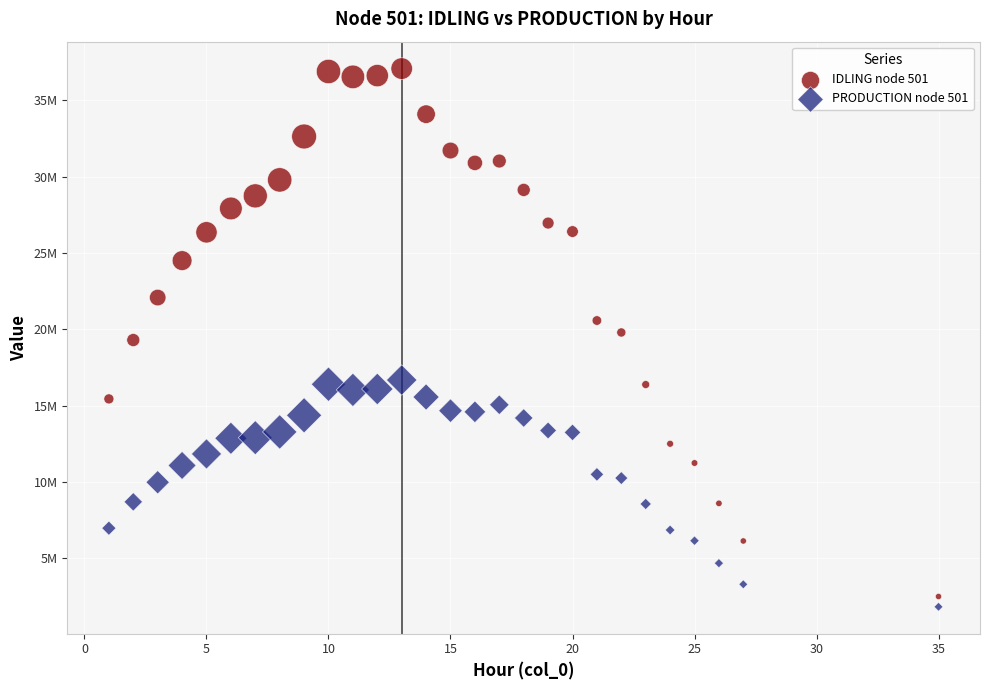

Which series reaches the minimum Y coordinate?

PRODUCTION node 501